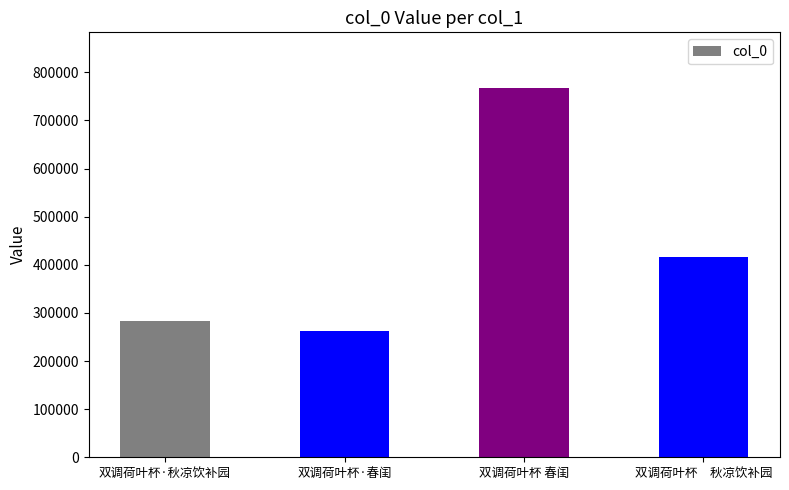

Reading left to right, extract all data points from this chart.

282443	261872	767880	416160